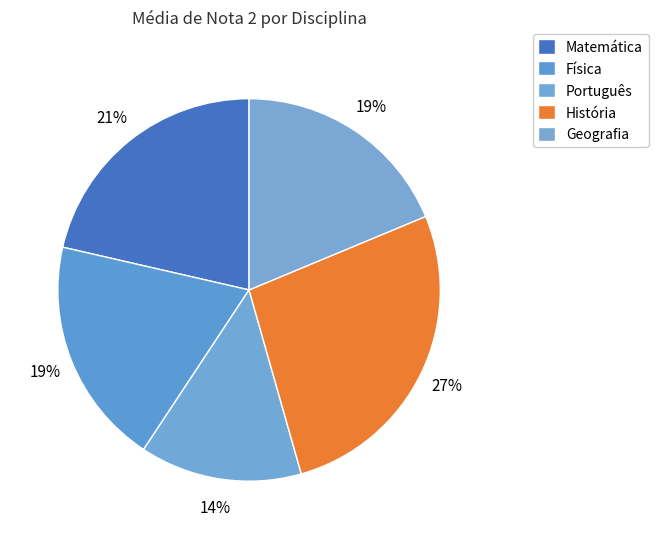

To the nearest percent, what is the difference between the largest and smallest slice percentages?

13%